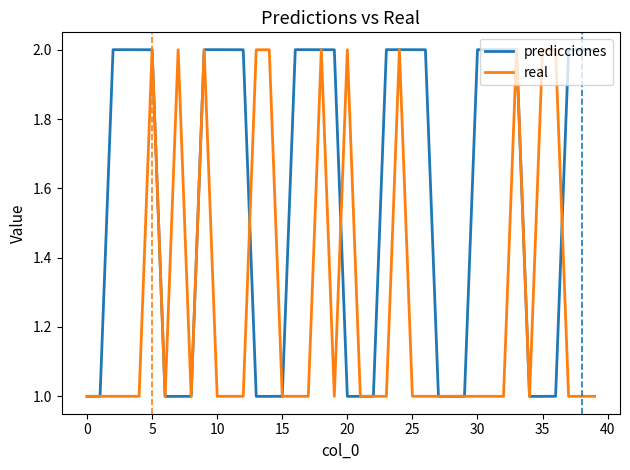

Which series has the widest spread of values?

predicciones